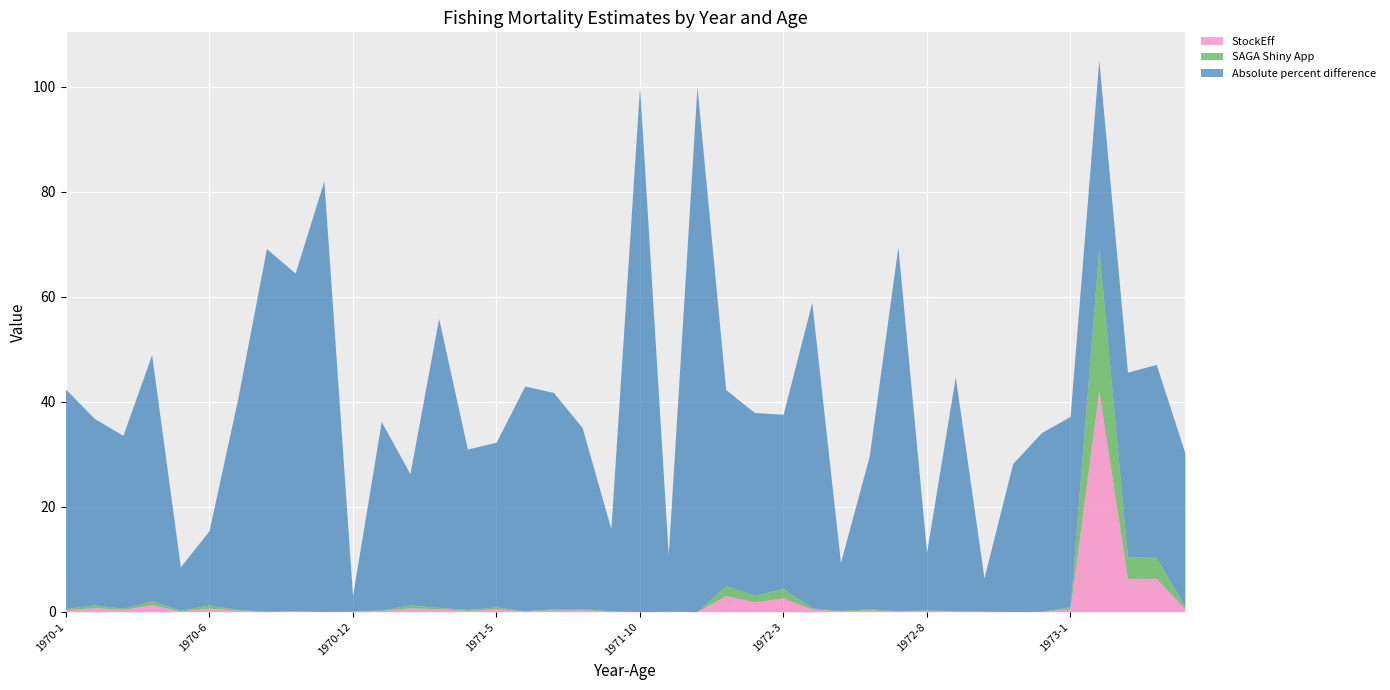

Count the number of categories in the chart.

40